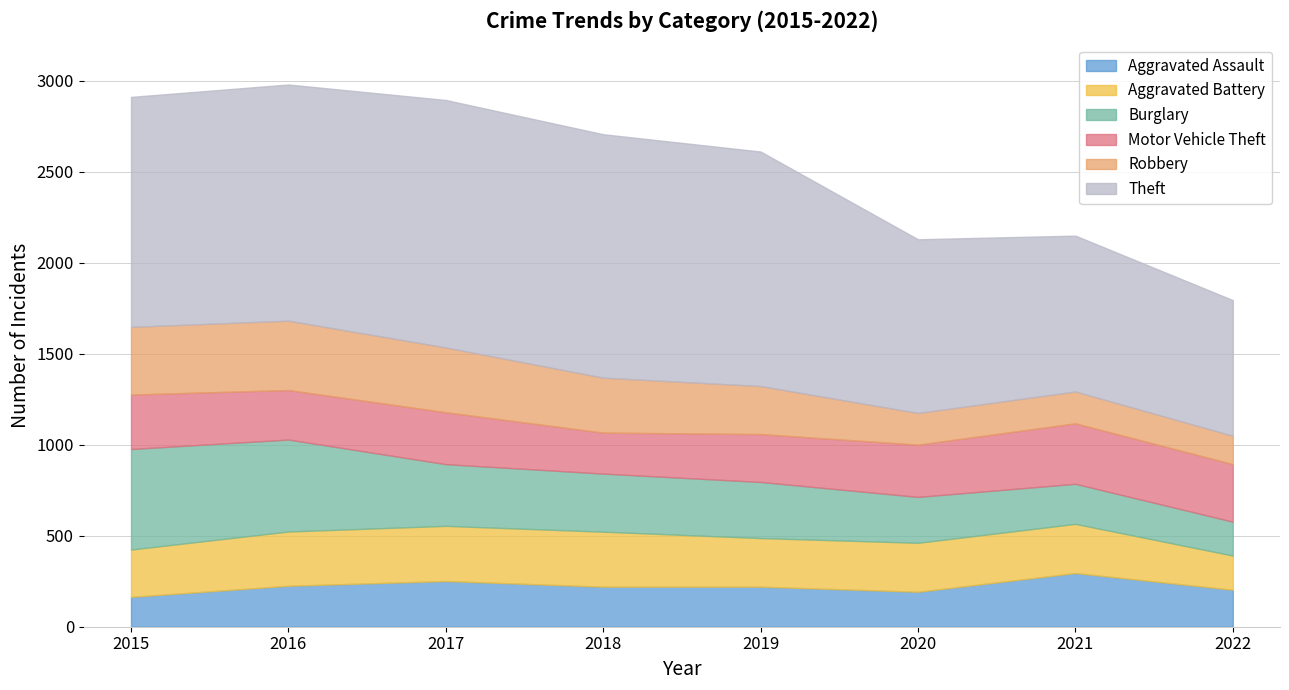

Reading right to left, what are all the values shown in this chart?

Aggravated Assault: 2022=203	2021=295	2020=192	2019=220	2018=220	2017=251	2016=225	2015=164
Aggravated Battery: 2022=188	2021=270	2020=269	2019=267	2018=302	2017=303	2016=298	2015=260
Burglary: 2022=186	2021=220	2020=252	2019=308	2018=319	2017=339	2016=505	2015=552
Motor Vehicle Theft: 2022=316	2021=332	2020=287	2019=263	2018=225	2017=285	2016=272	2015=299
Robbery: 2022=156	2021=175	2020=174	2019=264	2018=302	2017=356	2016=381	2015=372
Theft: 2022=745	2021=856	2020=954	2019=1288	2018=1337	2017=1359	2016=1297	2015=1263